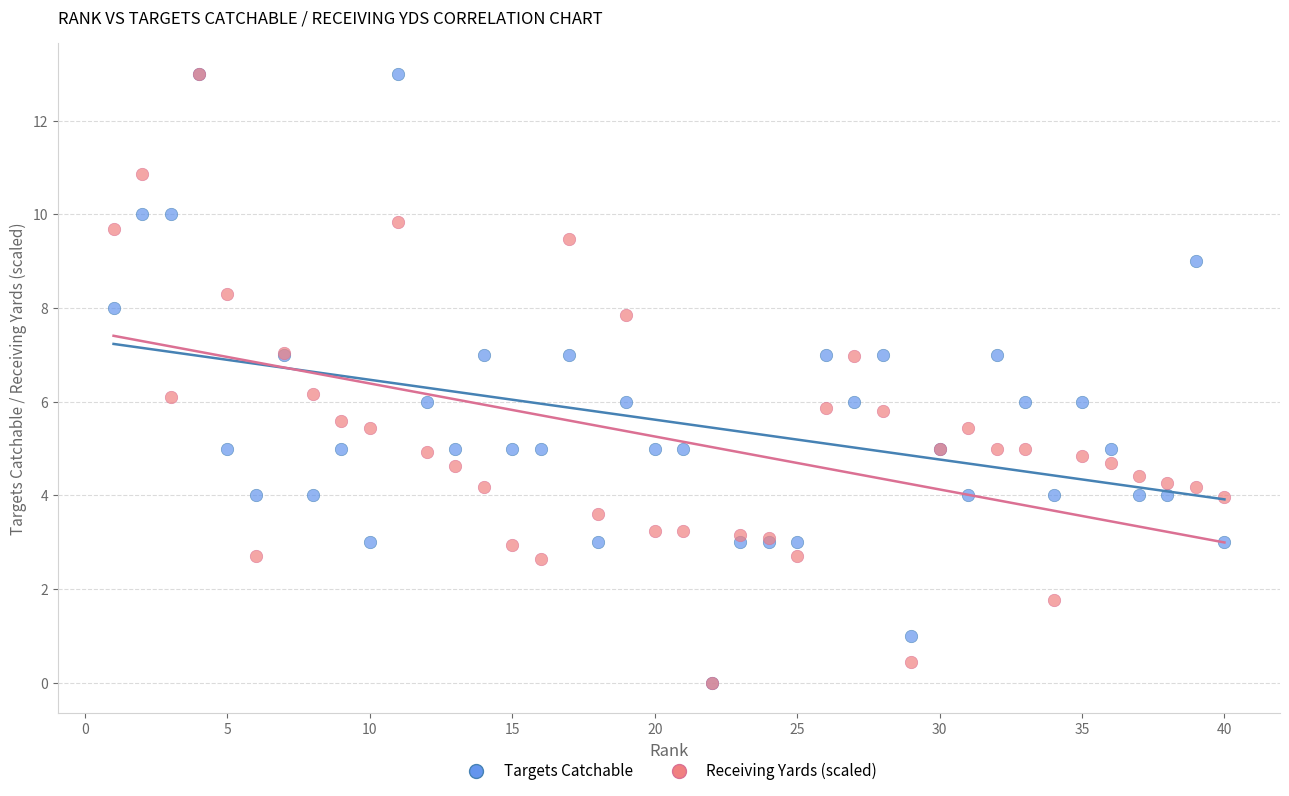

What are all the series names shown in the legend?

Targets Catchable, Receiving Yards (scaled)